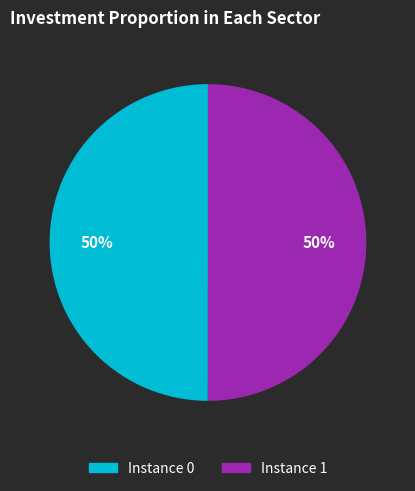

Is it true that Instance 0 is 35% of the pie?

False